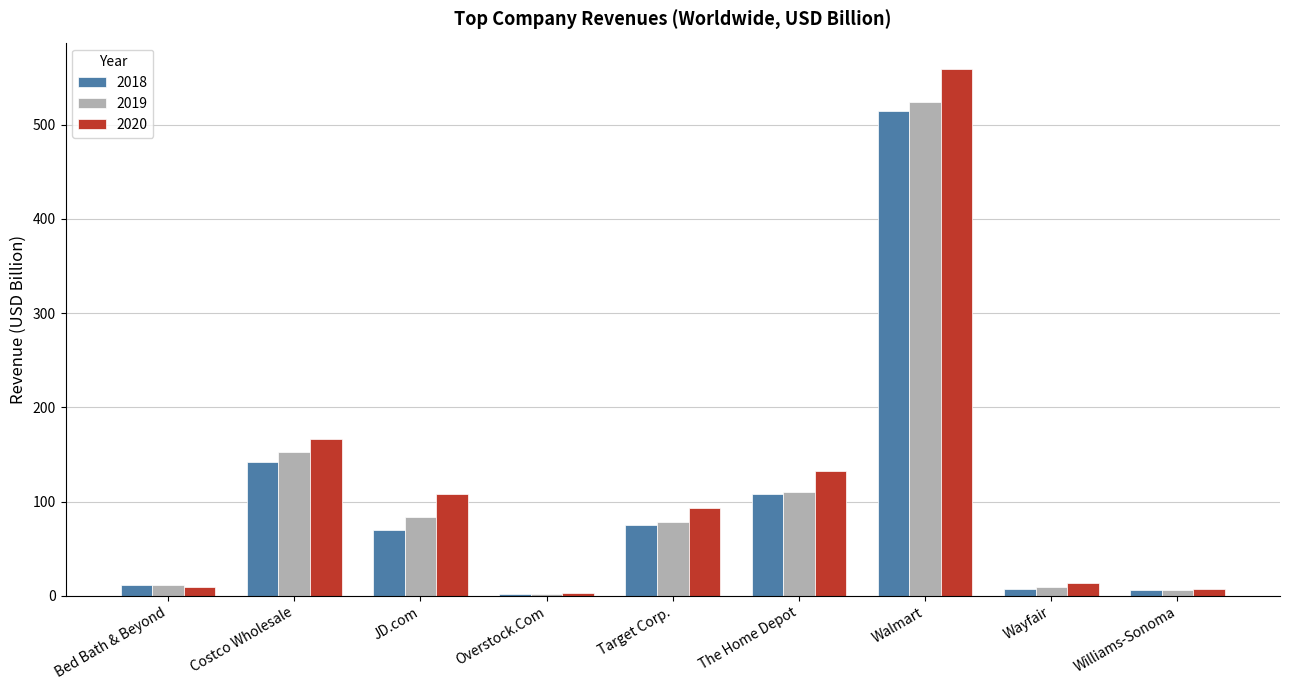

How many values in the 2020 series exceed 93?

5